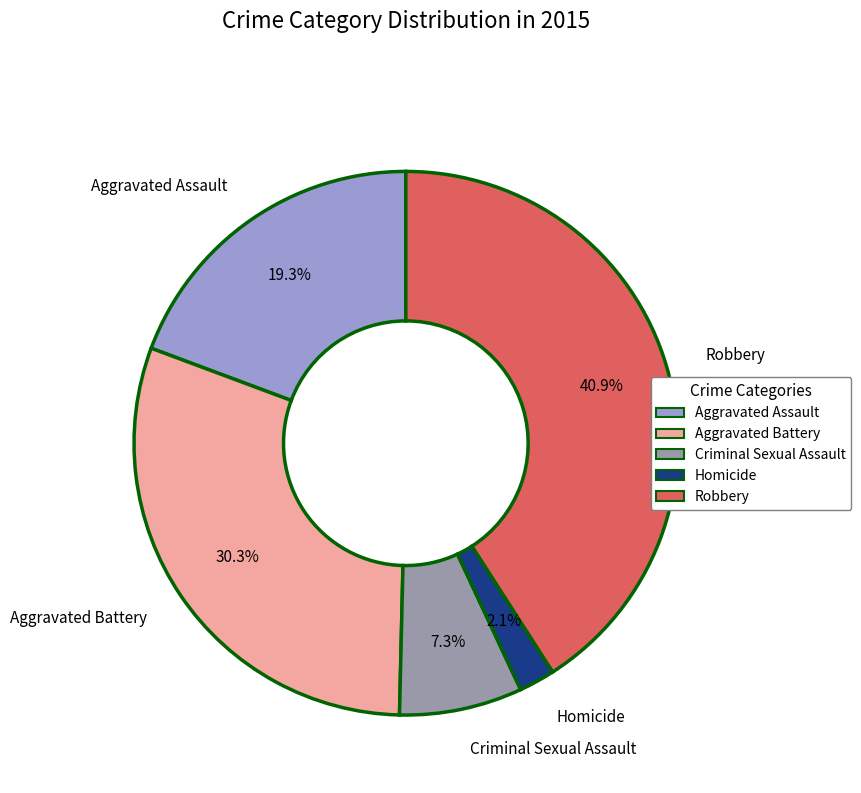

Count the number of slices in the pie.

5